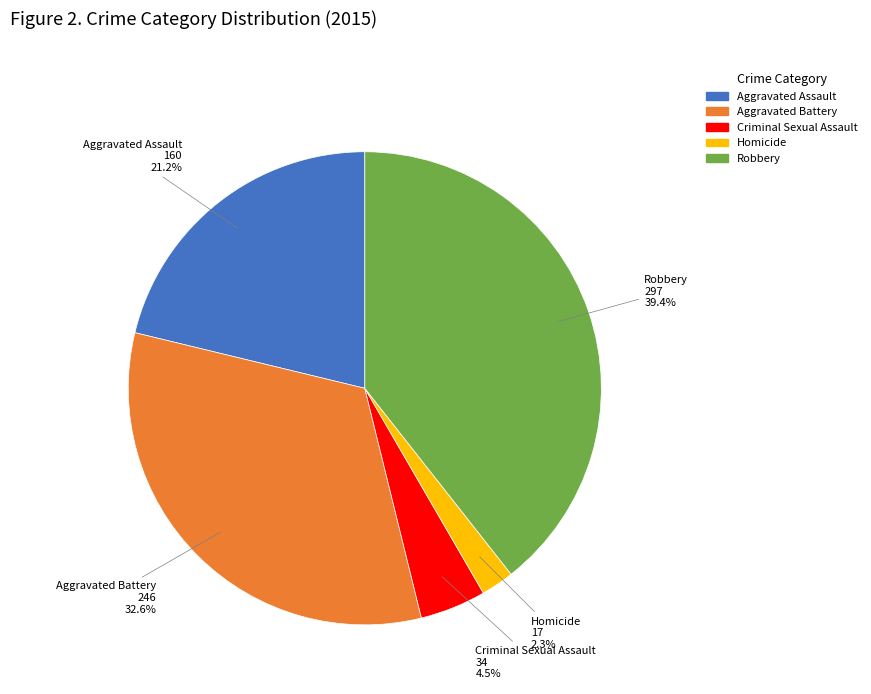

Is there a majority slice in this chart?

No